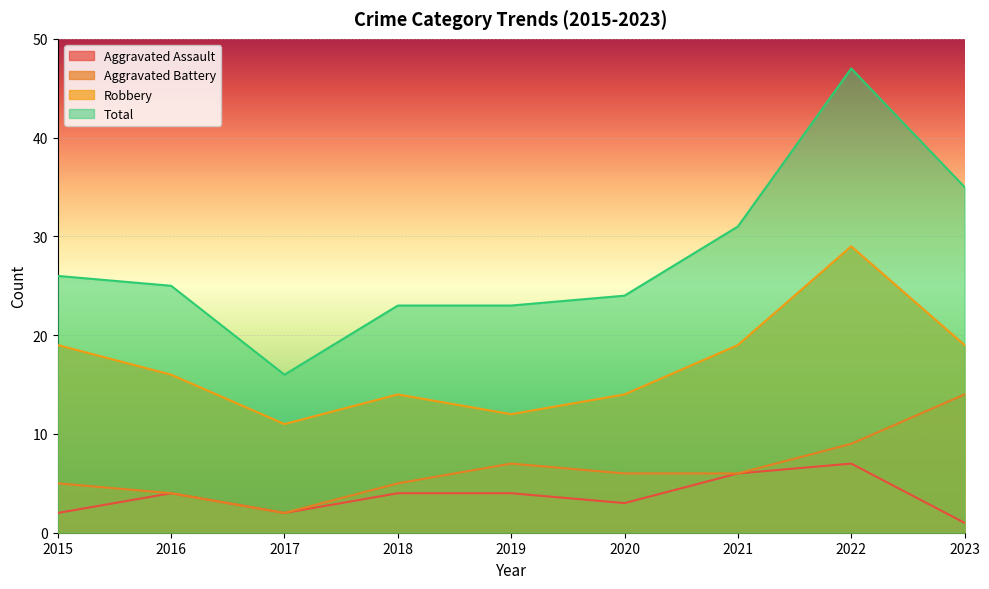

How many interior local valleys does the Aggravated Battery series have?

1